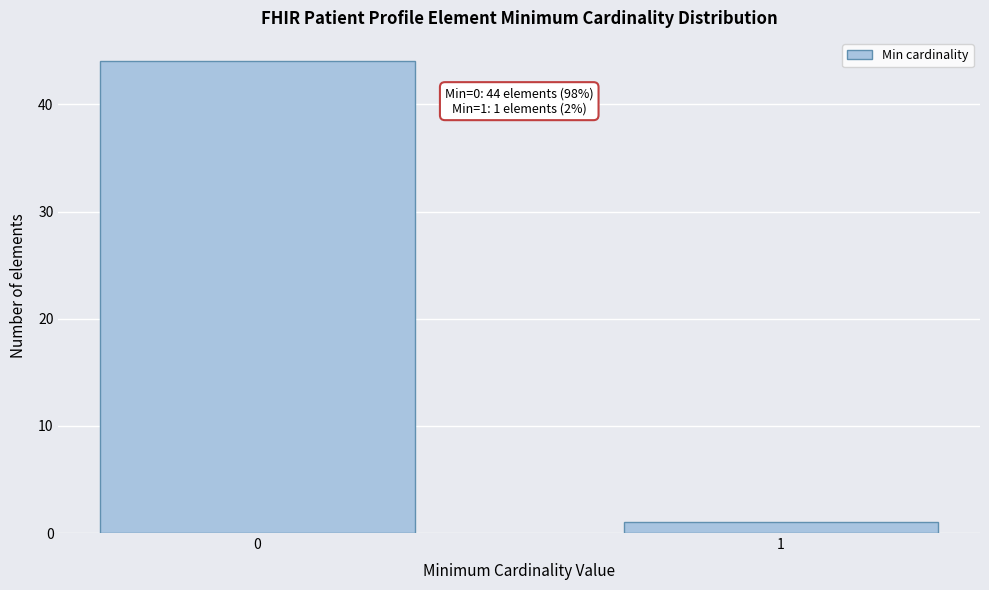

Reading left to right, what are all the values shown in this chart?

0=44	1=1